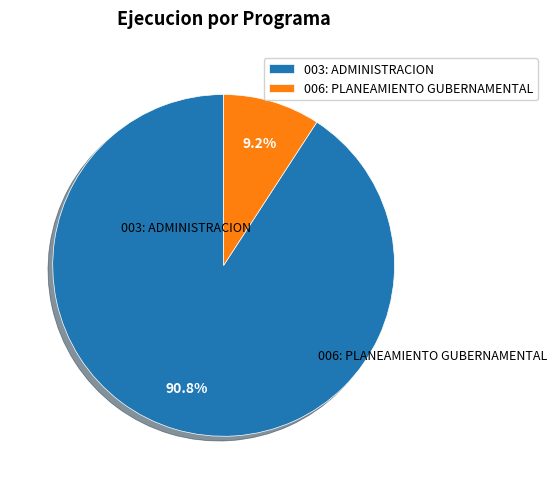

The 003: ADMINISTRACION slice represents 91% of the pie. True or false?

True